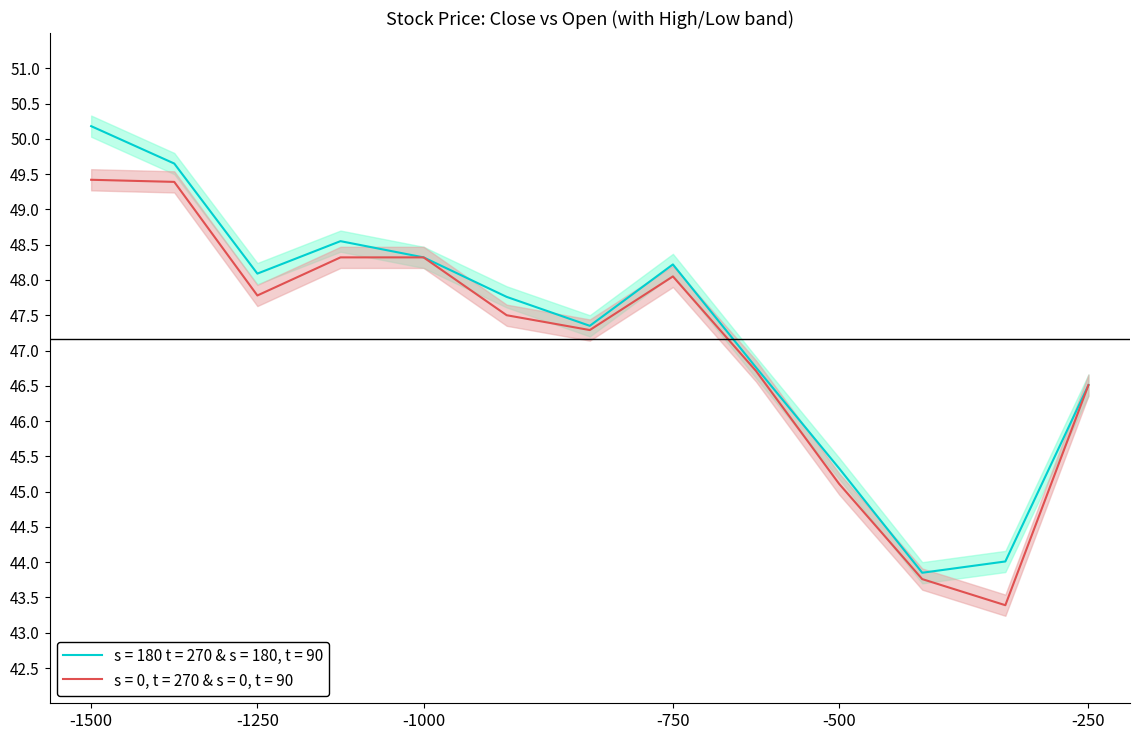

The value of s = 180 t = 270 & s = 180, t = 90 at -750 is 75.3. True or false?

False